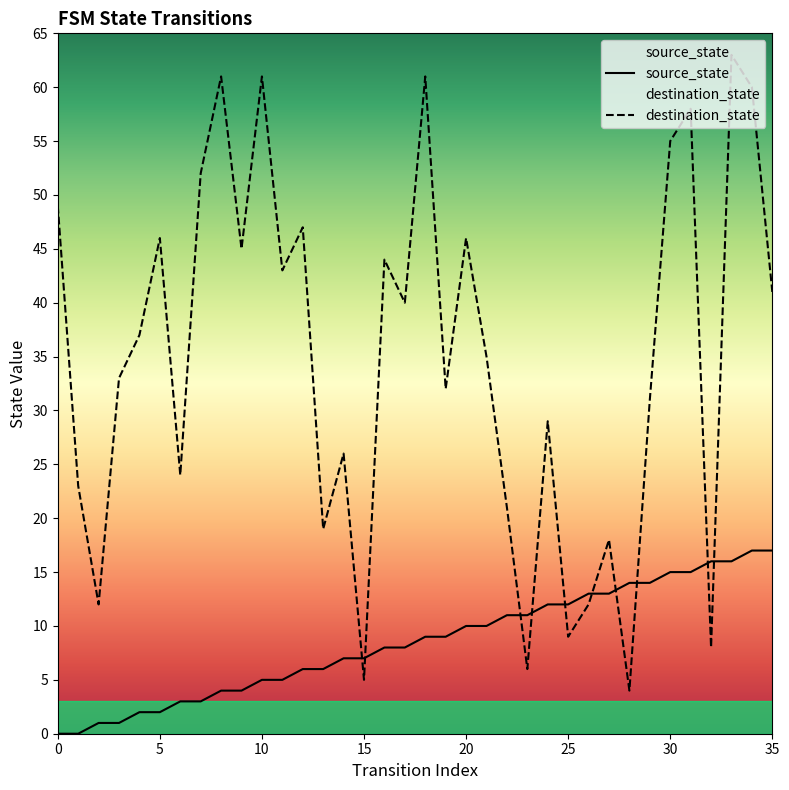

Where does the source_state series first go above 9?

20